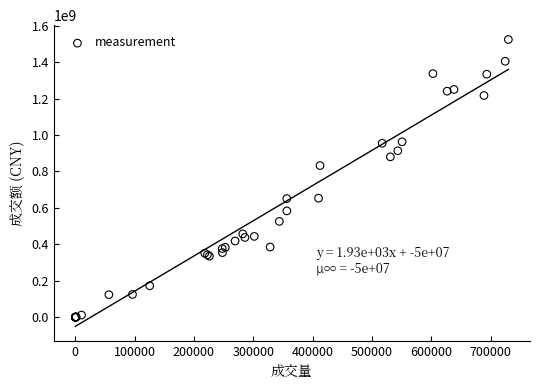

What Y value in the scatter plot is closest to 762091687?

832248944